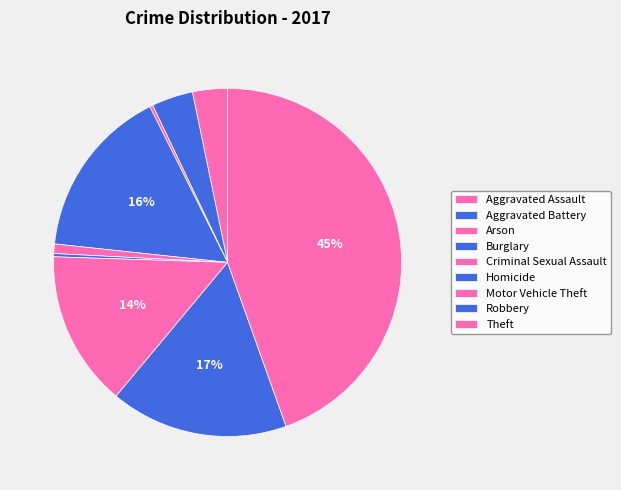

Count the number of slices in the pie.

9